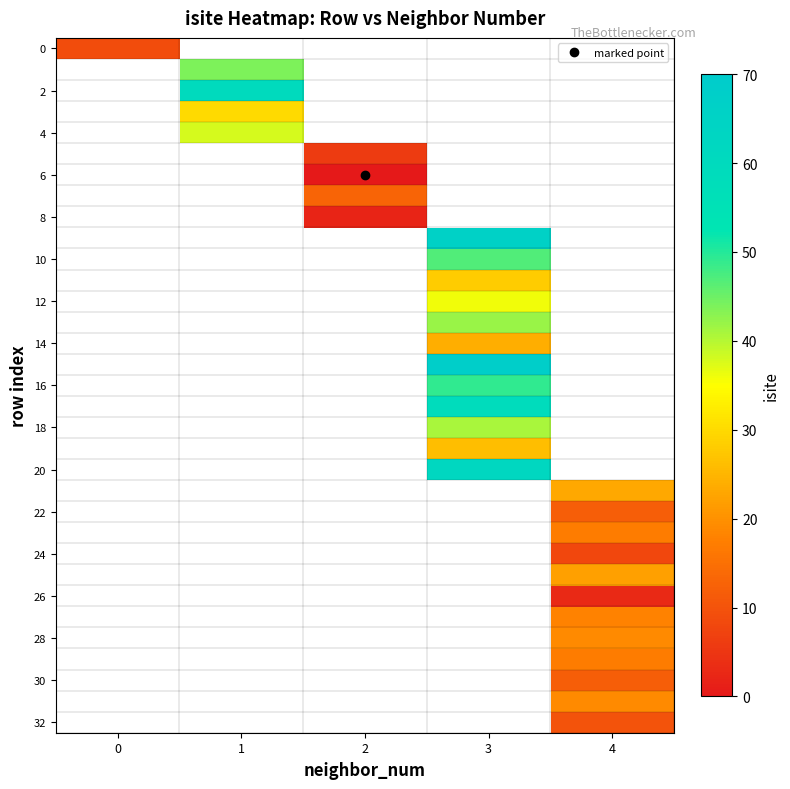

What is the maximum value shown in the chart?

68.0